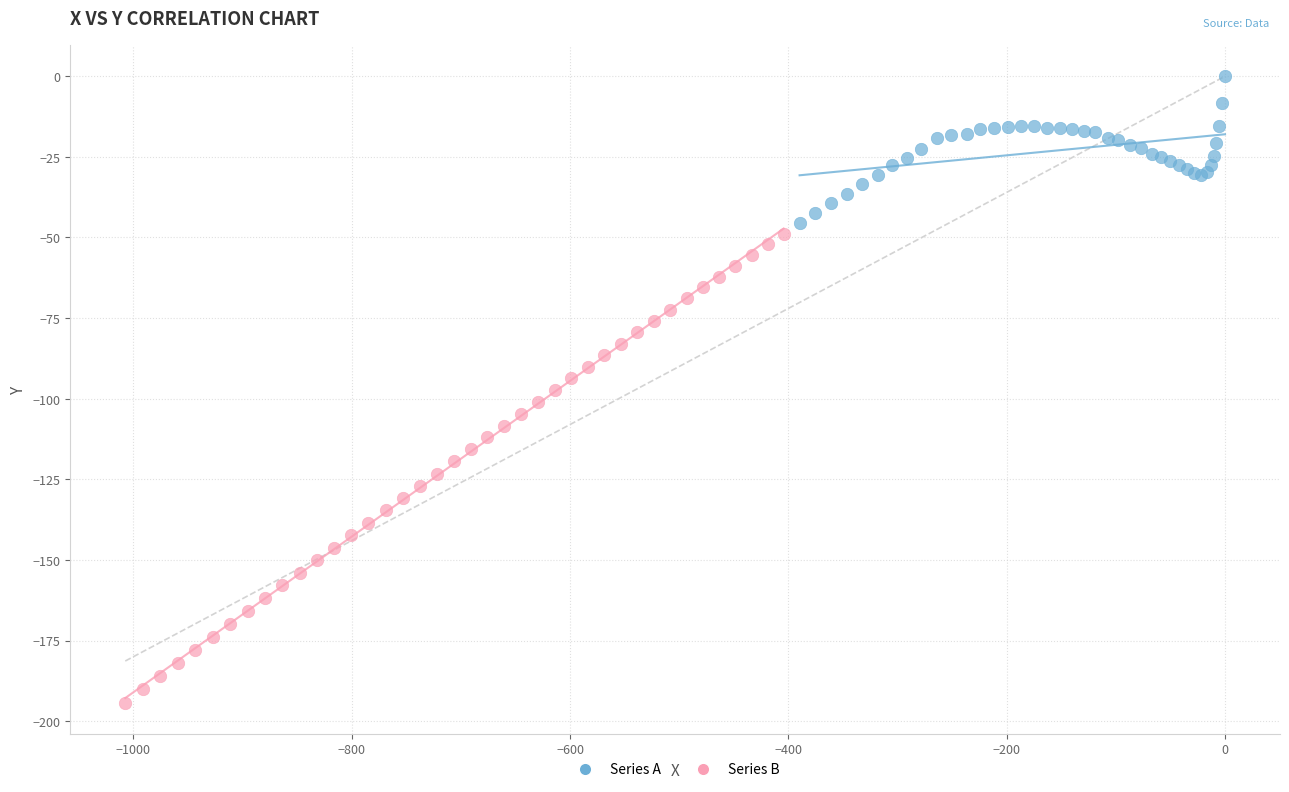

Which series has the largest Y range (max minus min)?

Series B